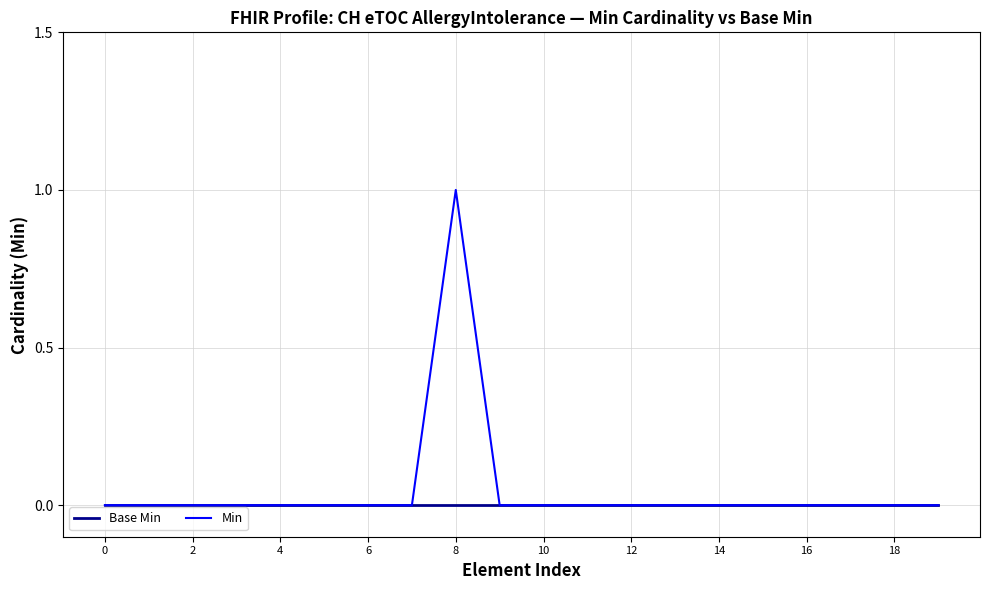

Rank the series by their maximum value, from lowest to highest.

Base Min, Min